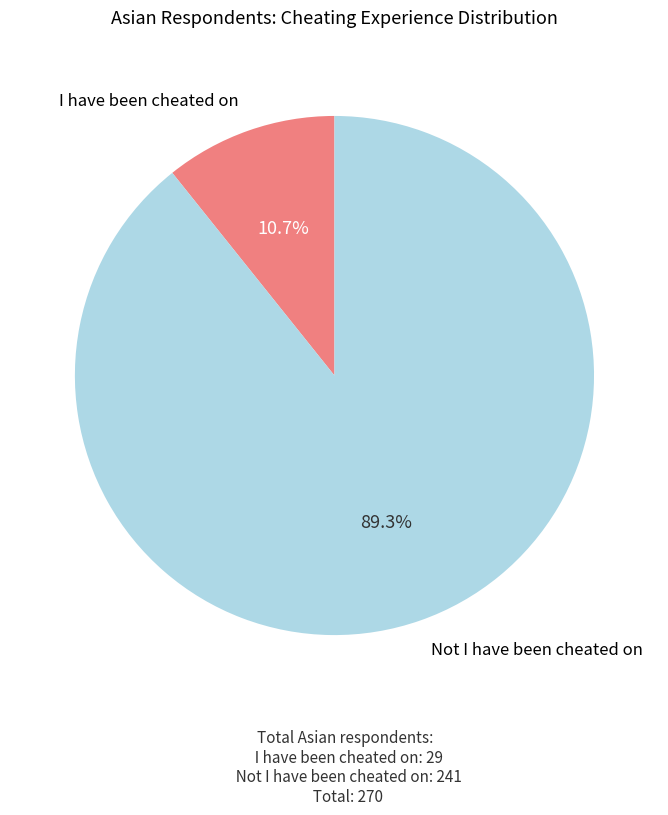

Is there a majority slice in this chart?

Yes